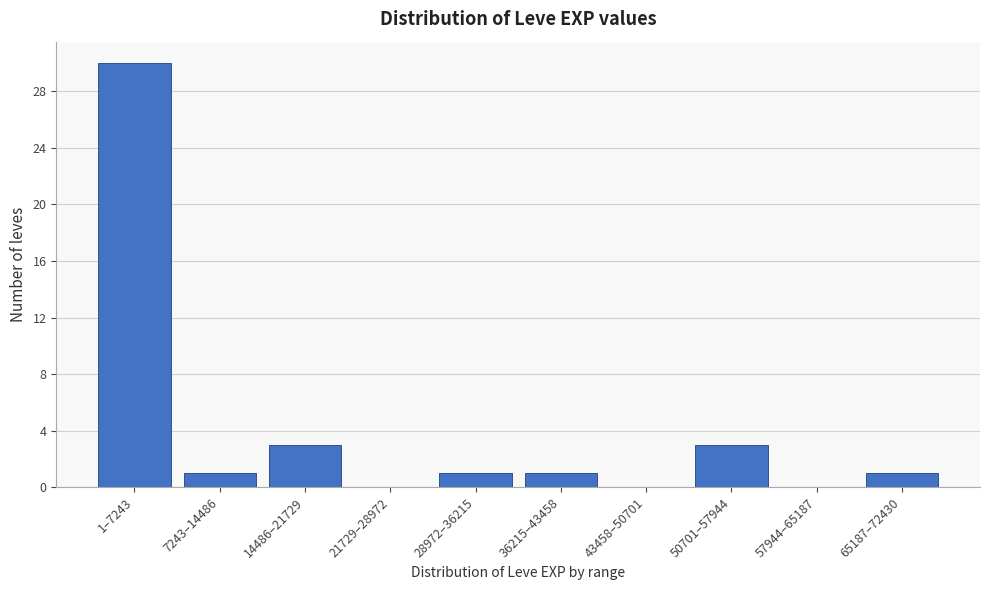

Reading left to right, list all the values displayed in this chart.

1–7243=30	7243–14486=1	14486–21729=3	21729–28972=0	28972–36215=1	36215–43458=1	43458–50701=0	50701–57944=3	57944–65187=0	65187–72430=1